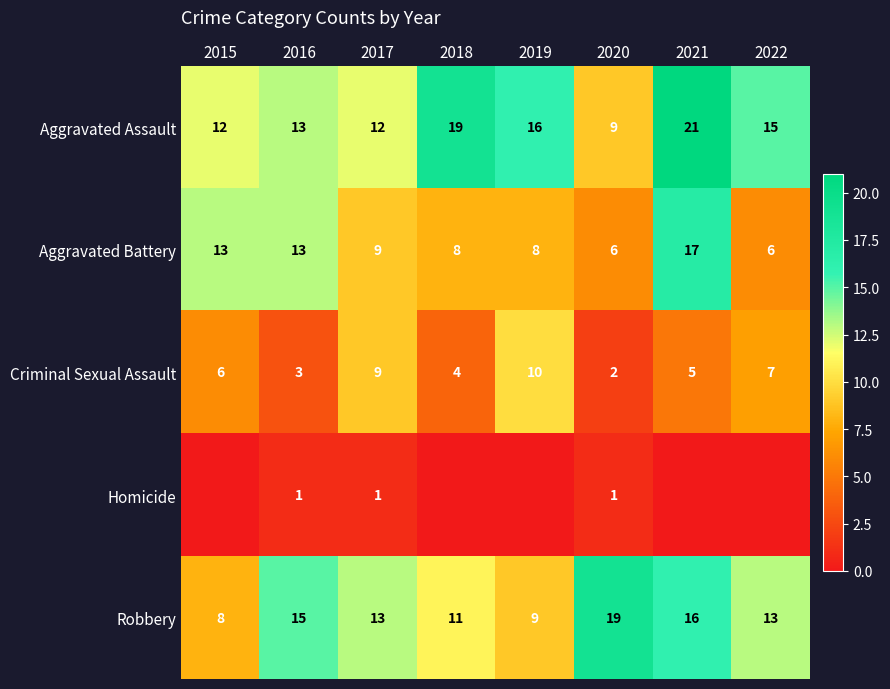

Which category has the lowest value across all series?

2015